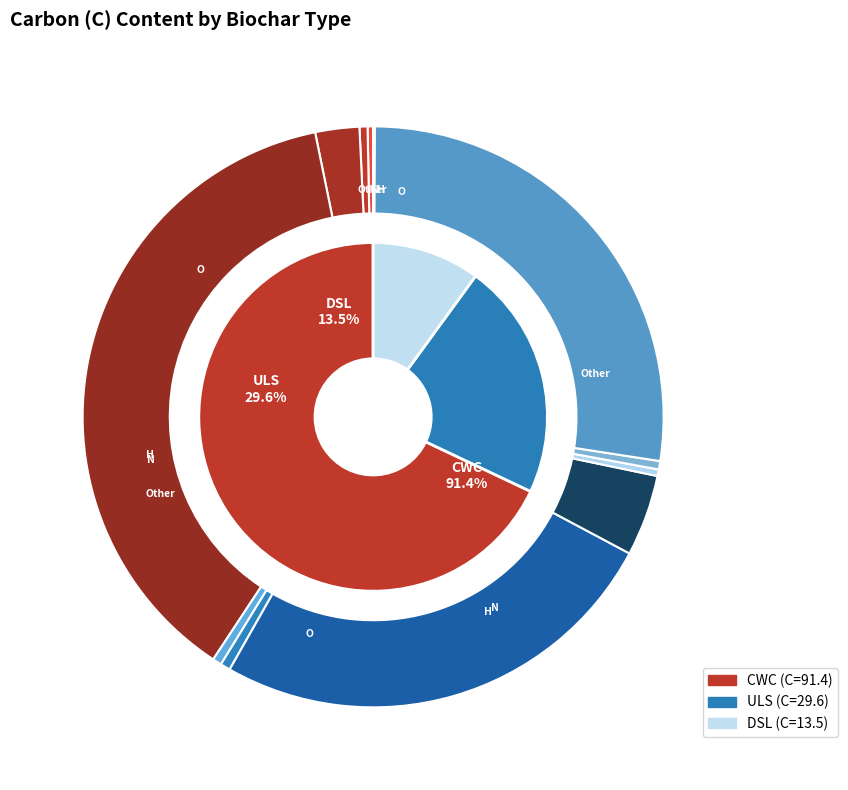

To the nearest percent, what portion does CWC represent?

68%